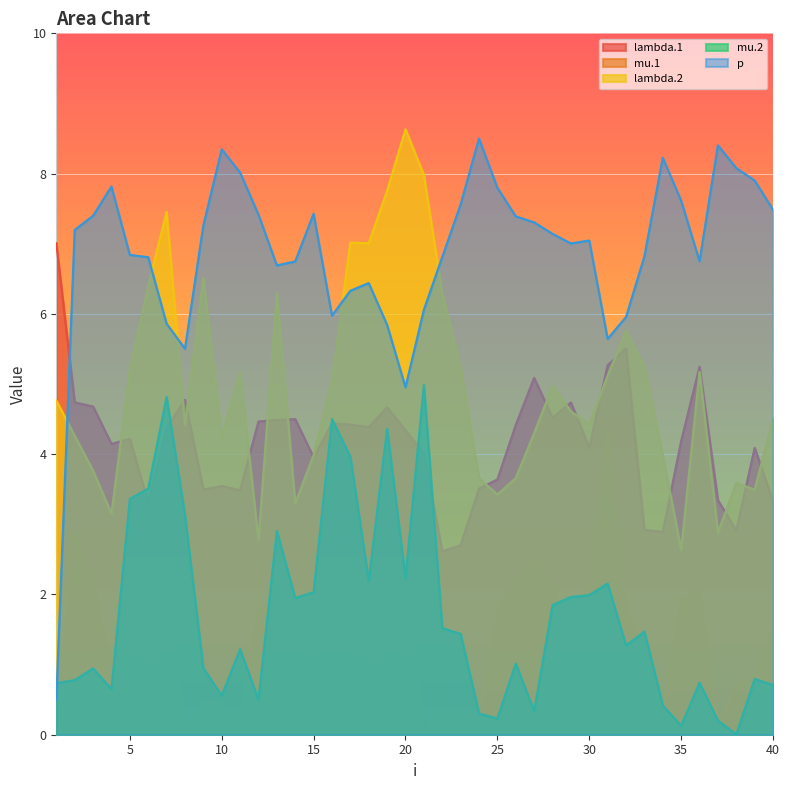

Which label corresponds to the largest value in the chart?

20